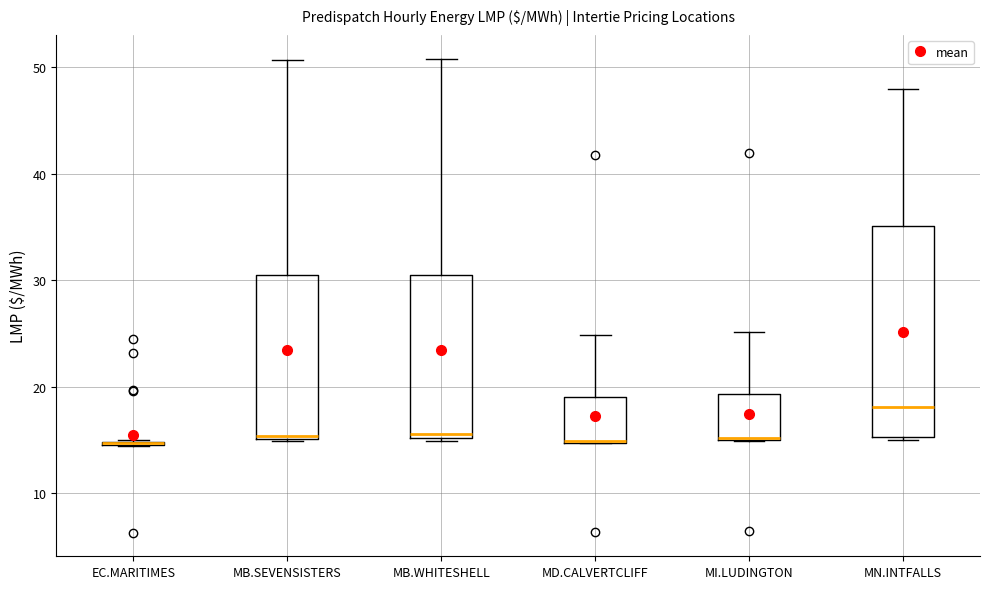

Reading left to right, read every box against the y-axis: the position of its median line, the range the box covers, and the ends of its whiskers. The values are not printed on the chart, so give them approximately, as read against the axis.

EC.MARITIMES: box collapsed to a line at 15, whiskers 14 to 15
MB.SEVENSISTERS: median 15 (just above the box's lower edge), box 15 to 30, whiskers 15 to 51
MB.WHITESHELL: median 16, box 15 to 31, whiskers 15 to 51
MD.CALVERTCLIFF: median 15 (drawn on the box's lower edge), box 15 to 19, whiskers 15 to 25
MI.LUDINGTON: median 15 (drawn on the box's lower edge), box 15 to 19, whiskers 15 to 25
MN.INTFALLS: median 18, box 15 to 35, whiskers 15 to 48